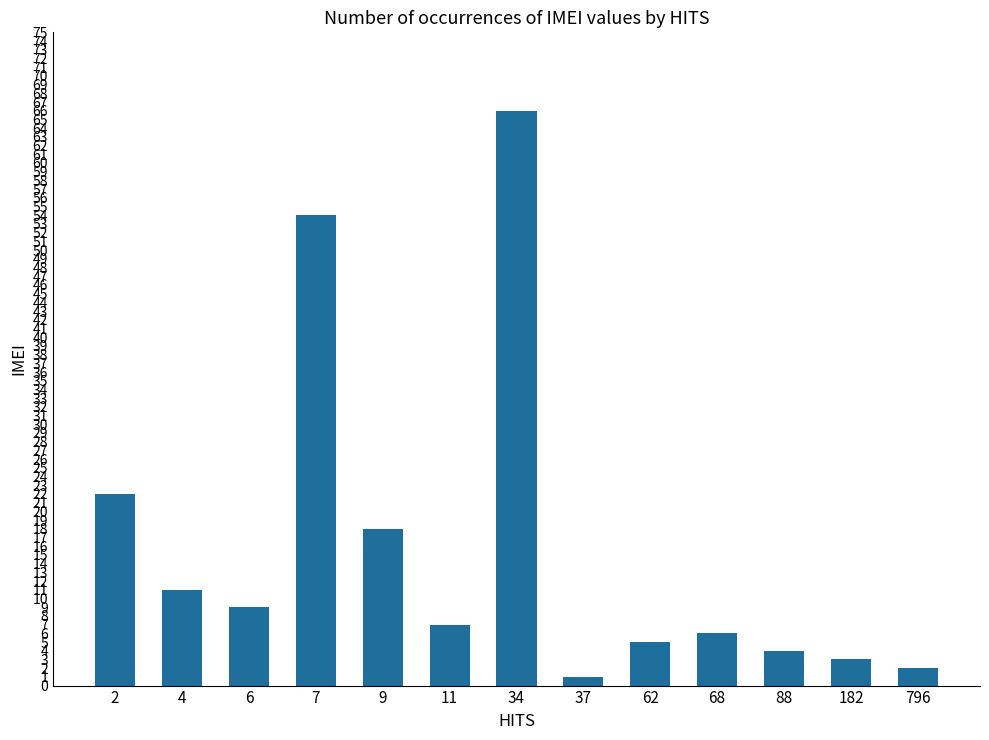

Reading left to right, list all the values displayed in this chart.

2=22	4=11	6=9	7=54	9=18	11=7	34=66	37=1	62=5	68=6	88=4	182=3	796=2